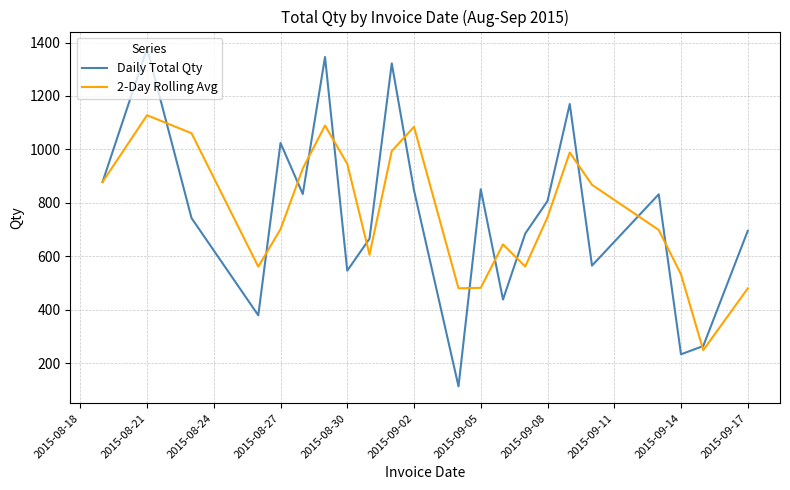

What is the smallest value displayed?

113.0